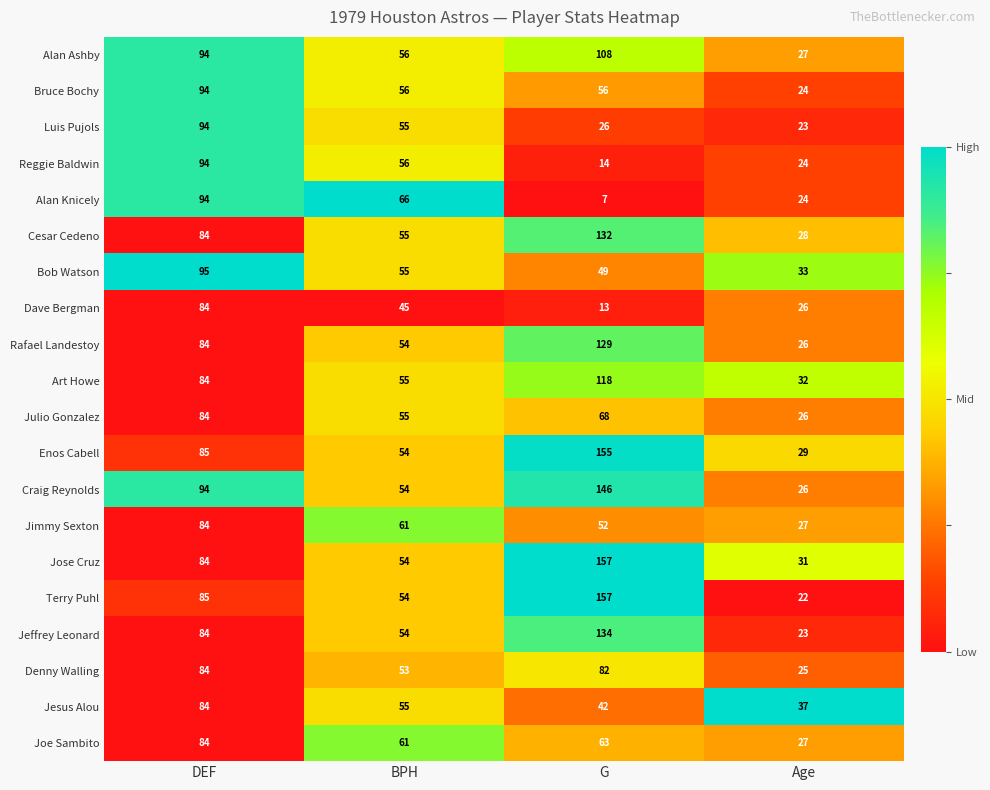

At which label is Craig Reynolds closest to 86?

DEF